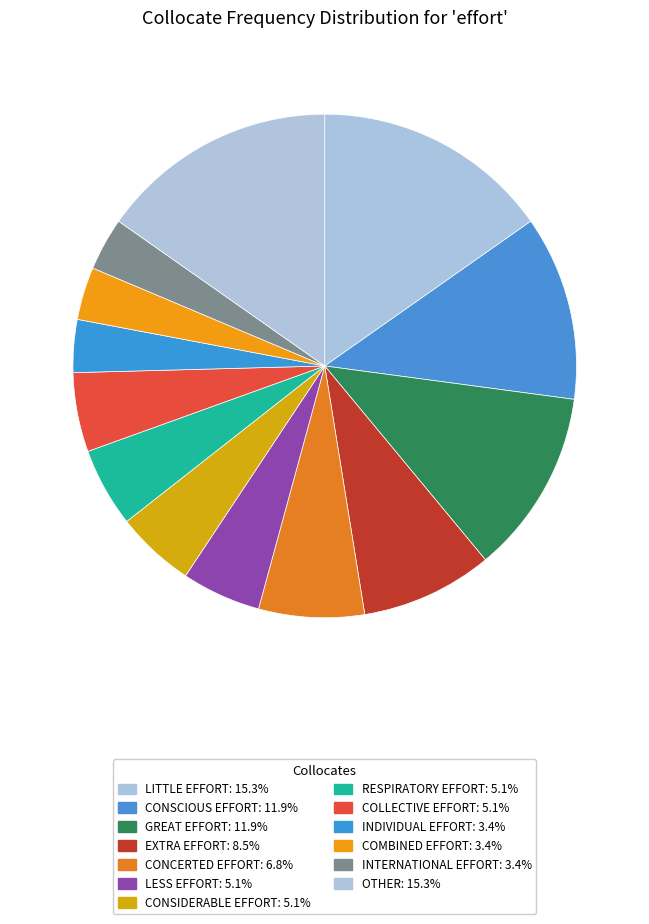

How many slices are in this pie chart?

13